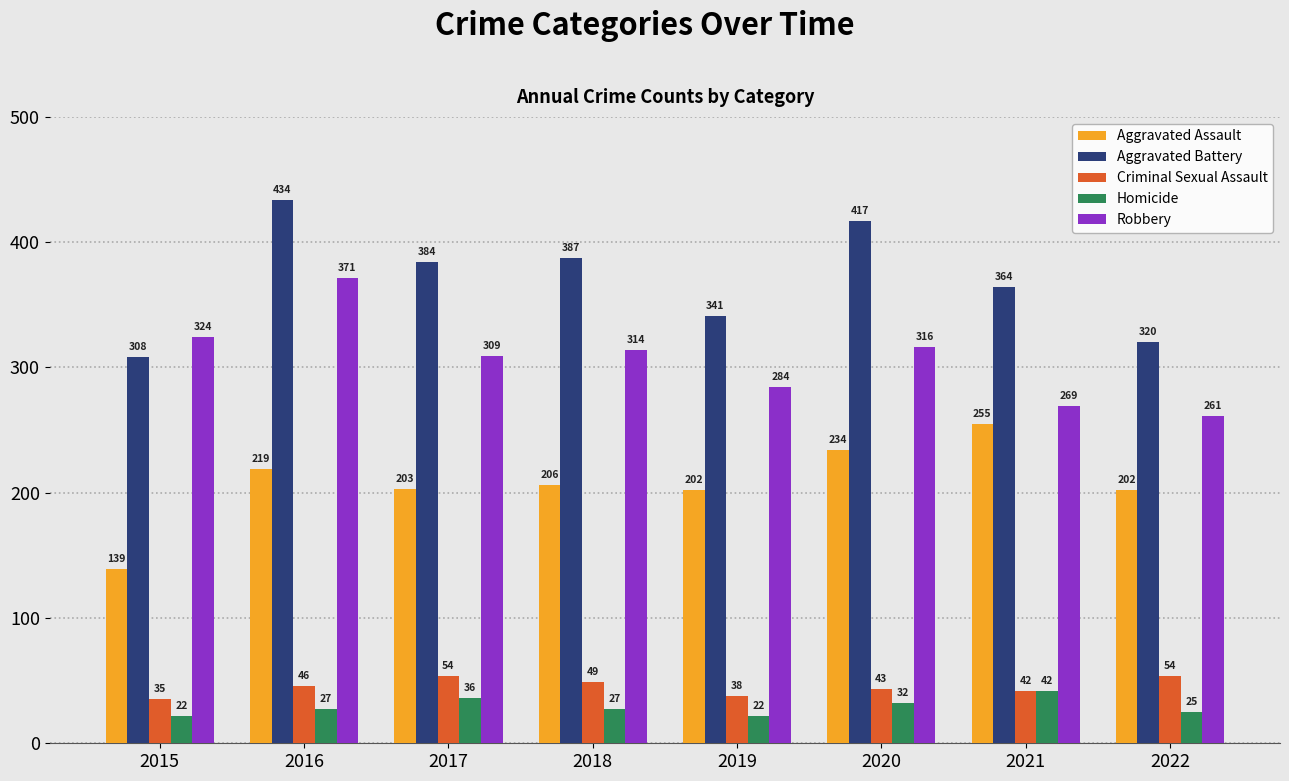

What is the total value across all series at 2017?

986